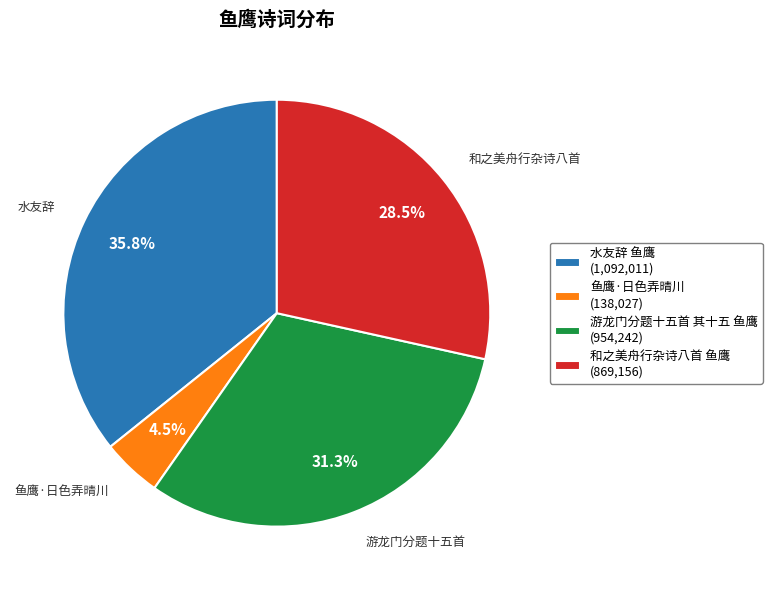

Which has a higher value, 和之美舟行杂诗八首 鱼鹰 or 鱼鹰·日色弄晴川?

和之美舟行杂诗八首 鱼鹰